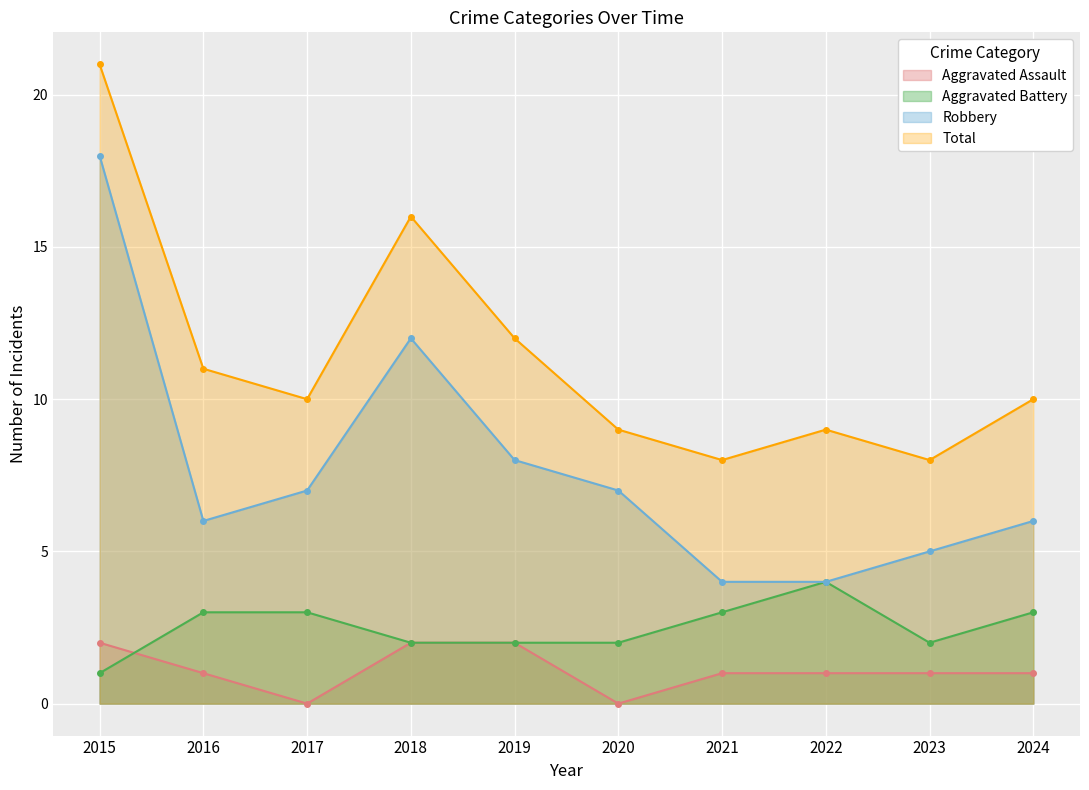

Reading left to right, extract all data points from this chart.

Aggravated Assault: 2	1	0	2	2	0	1	1	1	1
Aggravated Battery: 1	3	3	2	2	2	3	4	2	3
Robbery: 18	6	7	12	8	7	4	4	5	6
Total: 21	11	10	16	12	9	8	9	8	10